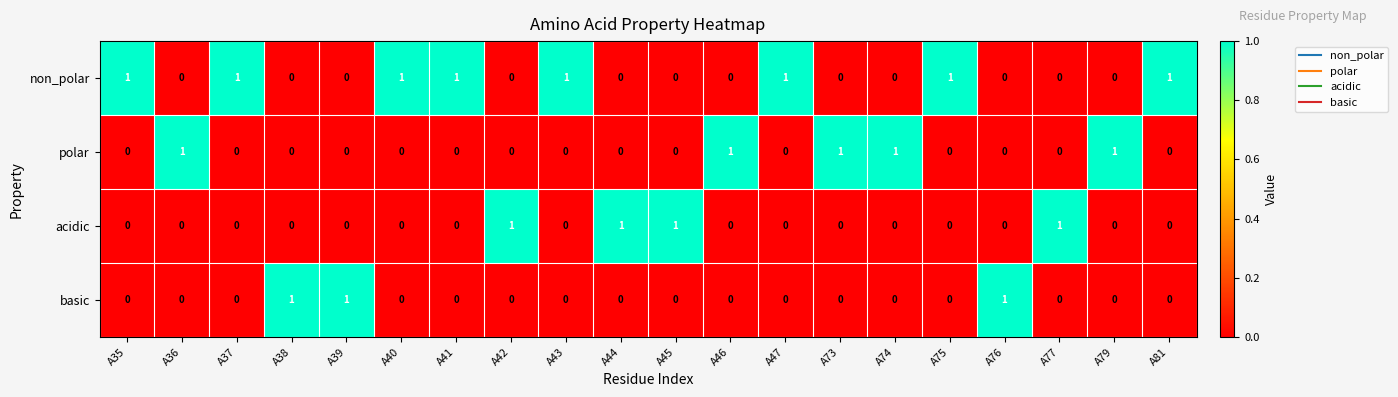

True or false: basic has a value of 0 at A44.

True